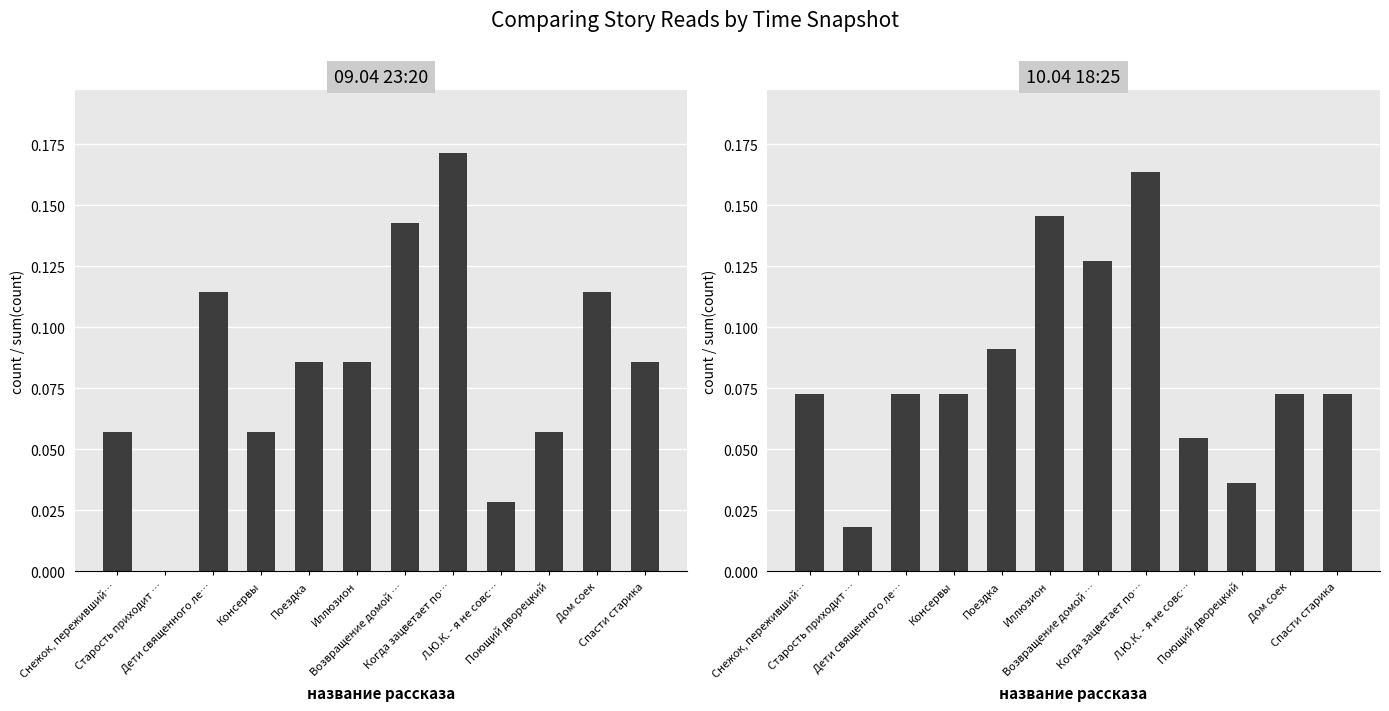

The value of 09.04 23:20 at Л.Ю.К. - я не совс… is 0.0. True or false?

True